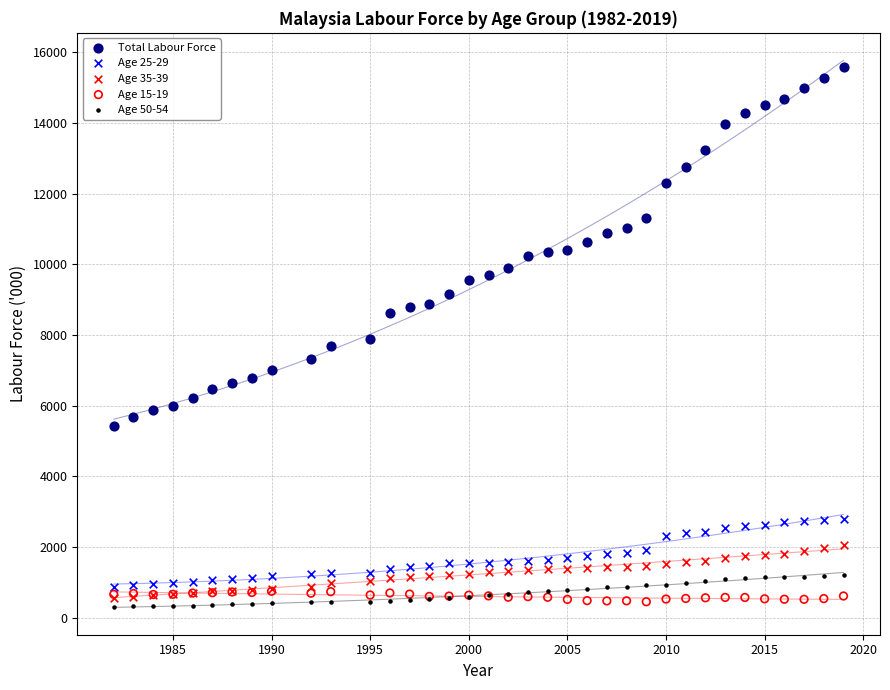

Which series reaches the maximum Y coordinate?

Total Labour Force